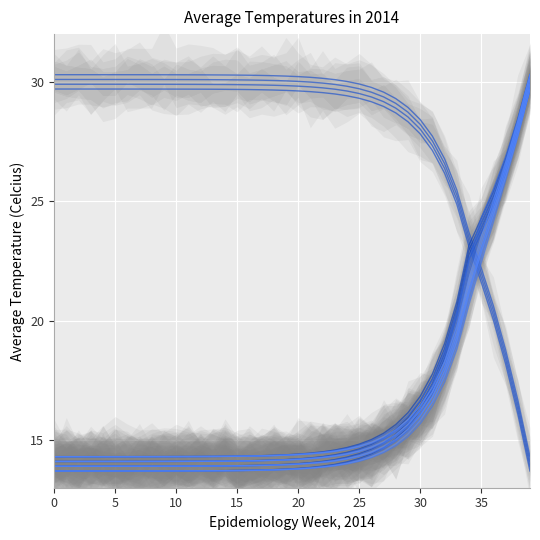

What is the difference between the highest and lowest values at 18?

15.9